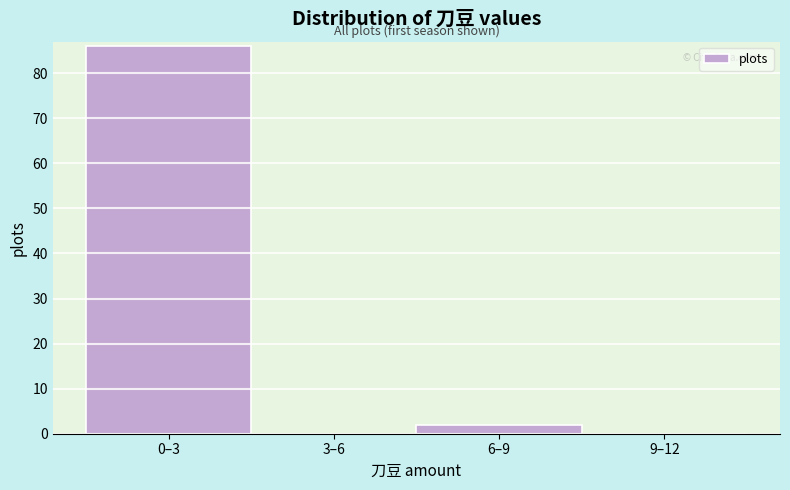

Reading left to right, transcribe all the data shown in this chart.

0–3=86	3–6=0	6–9=2	9–12=0